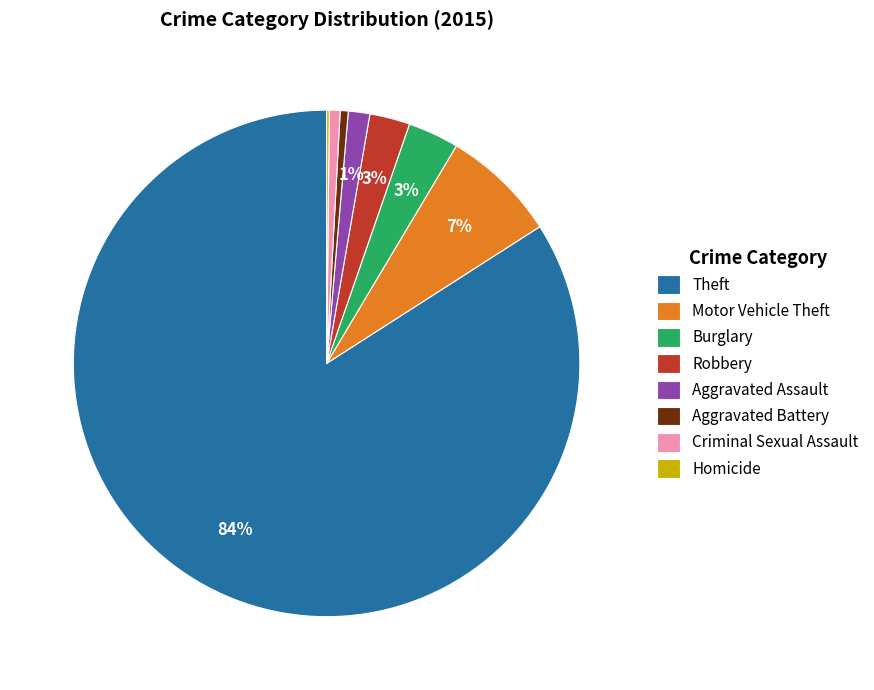

To the nearest percent, what portion does Burglary represent?

3%